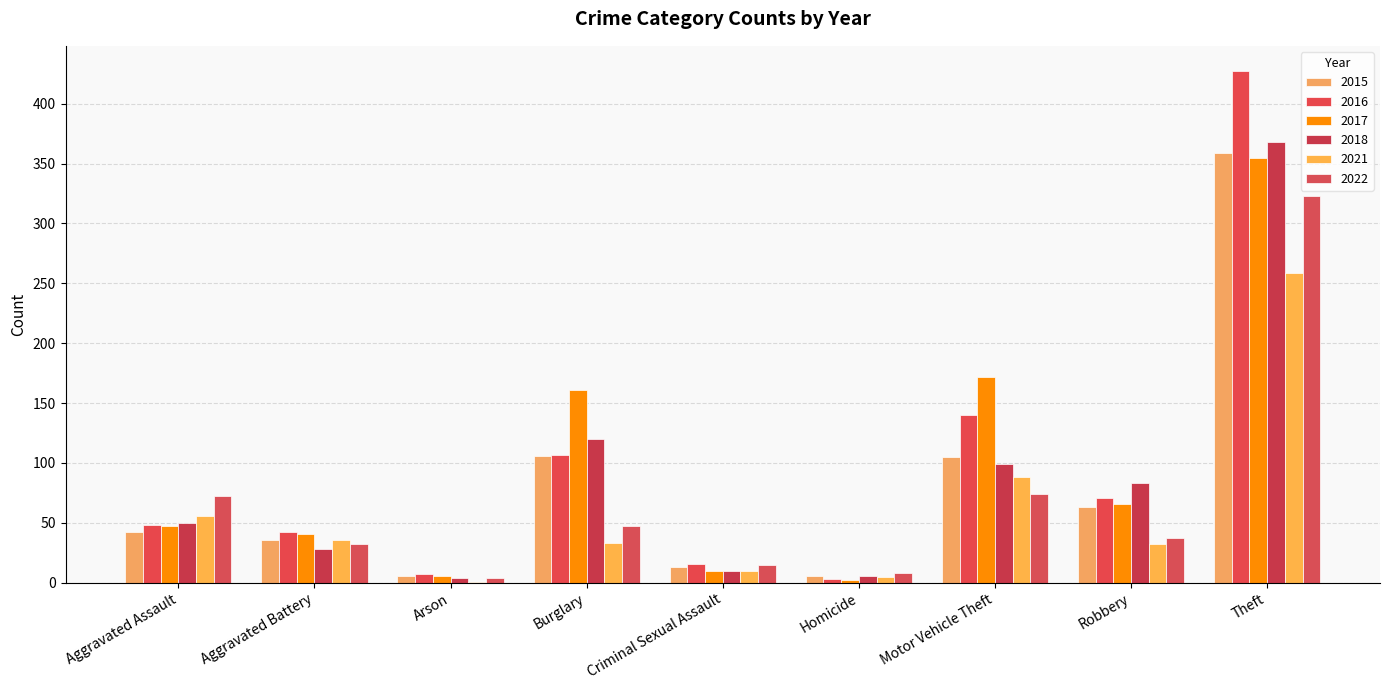

What is the label of the 4th bar from the right?

Homicide